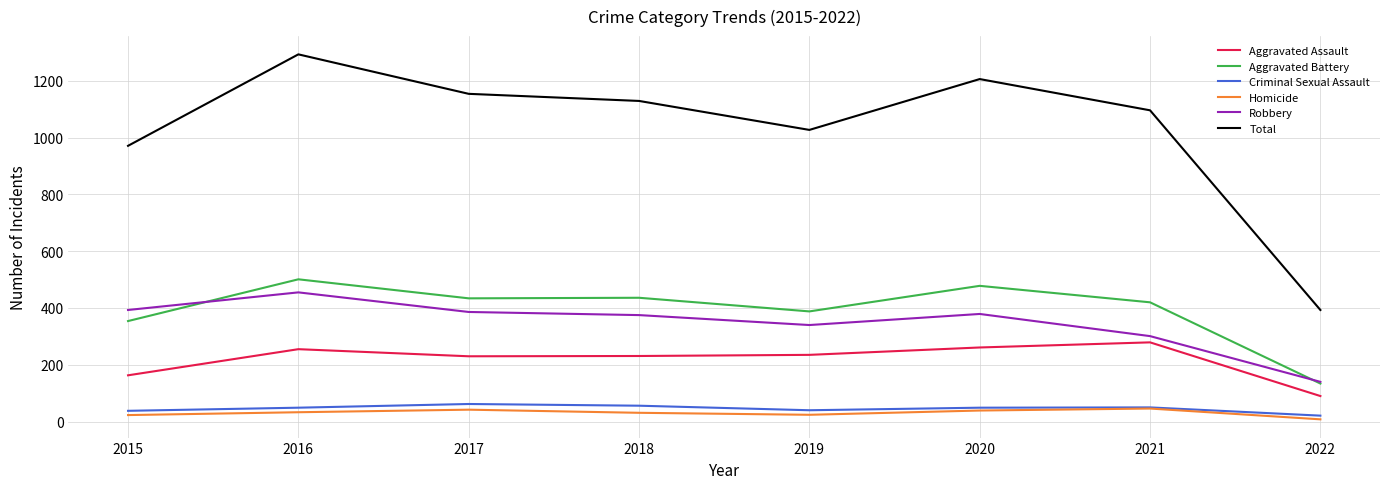

What is the difference between the second highest and minimum values in the Total series?

813